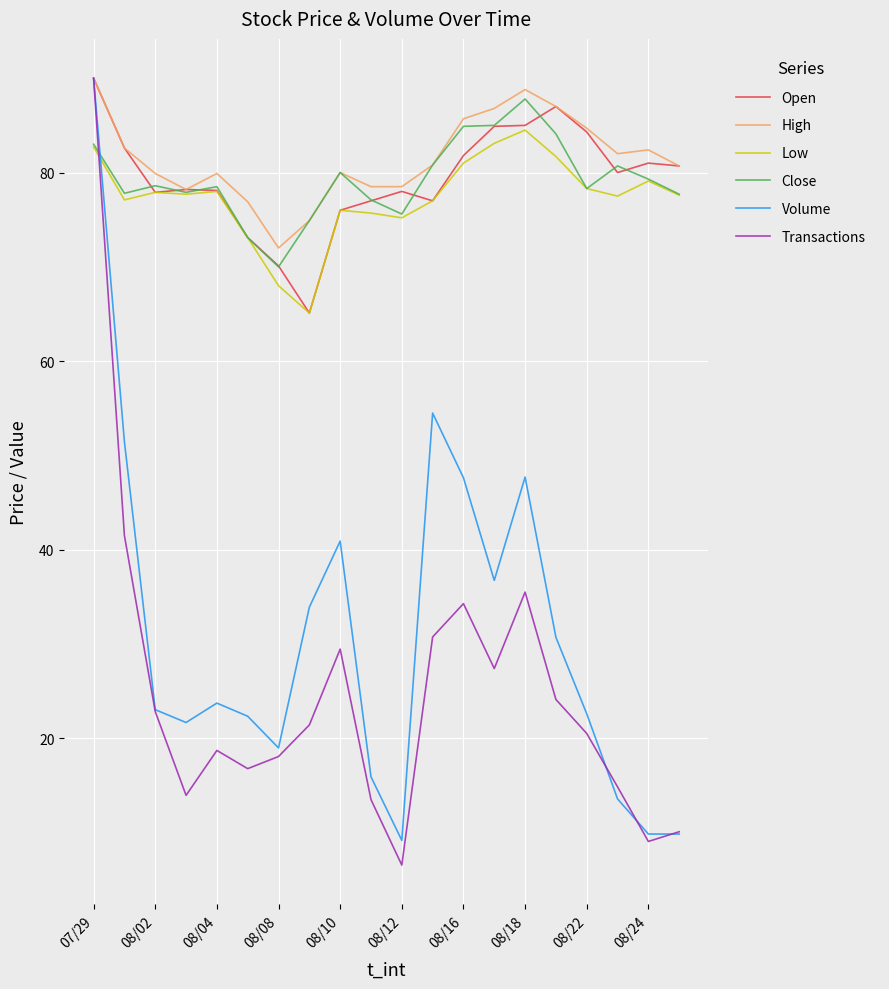

How many times do Volume and Low cross each other?

1